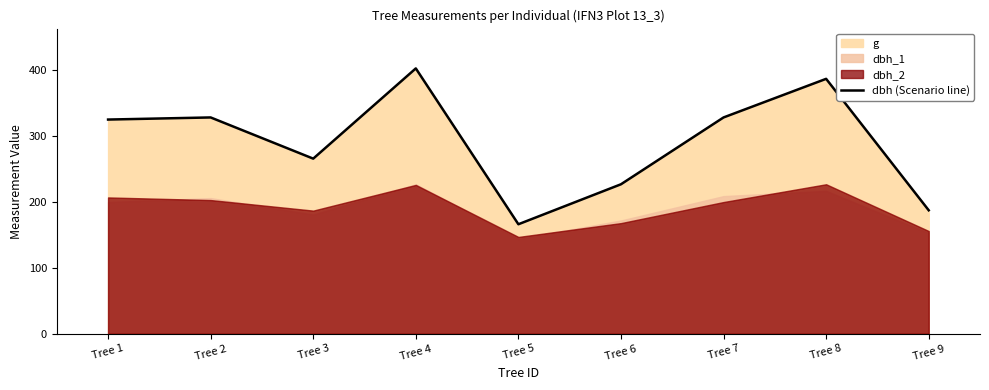

Does the chart have visible grid lines?

No